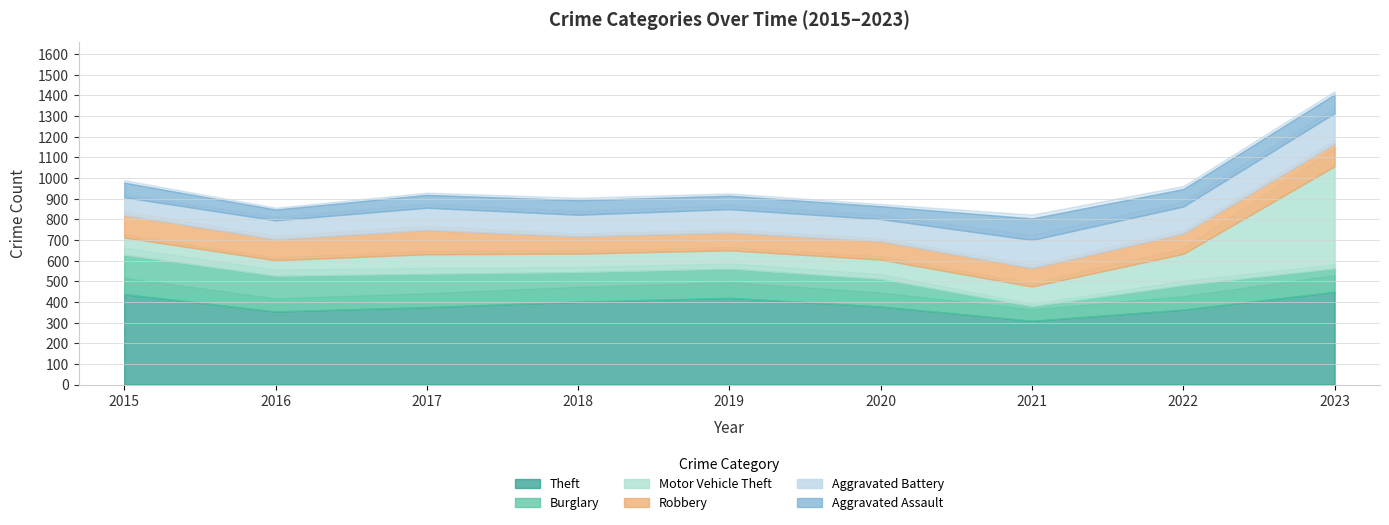

What is the difference between the maximum and minimum values in the Motor Vehicle Theft series?

419